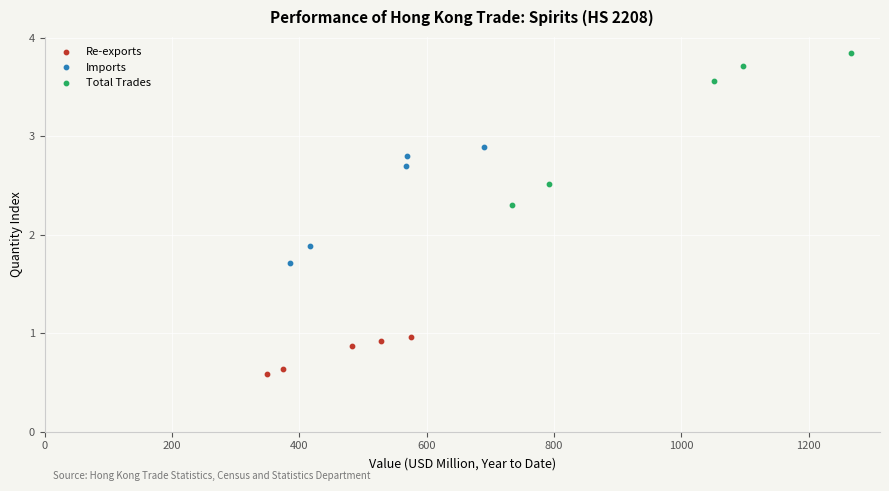

Which series reaches the minimum Y coordinate?

Re-exports